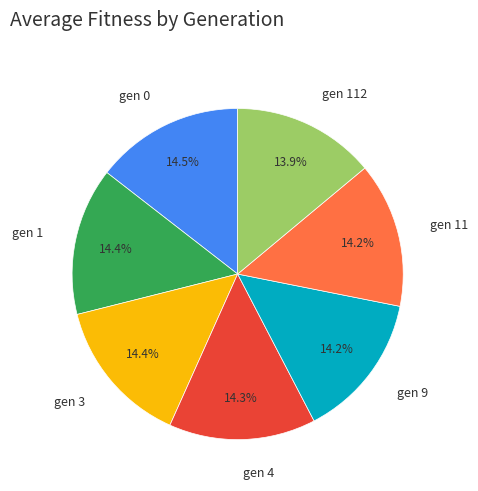

To the nearest percent, what is the combined percentage of gen 3 and gen 4?

29%